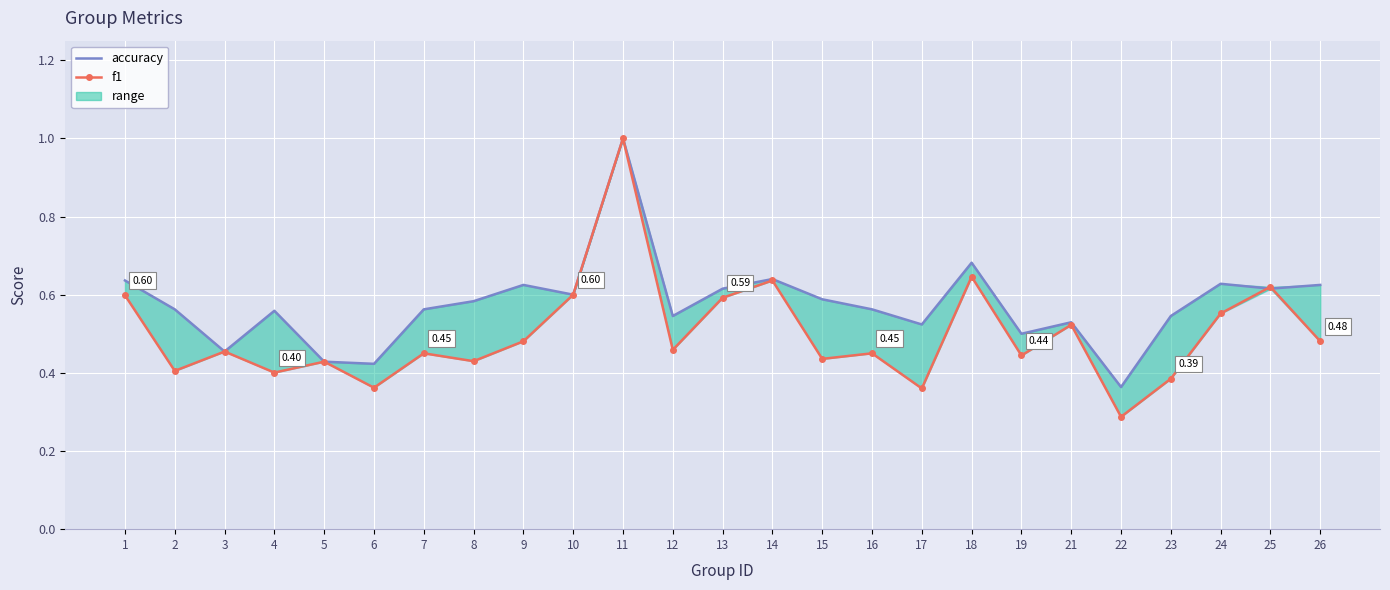

How many categories are shown in the chart?

25